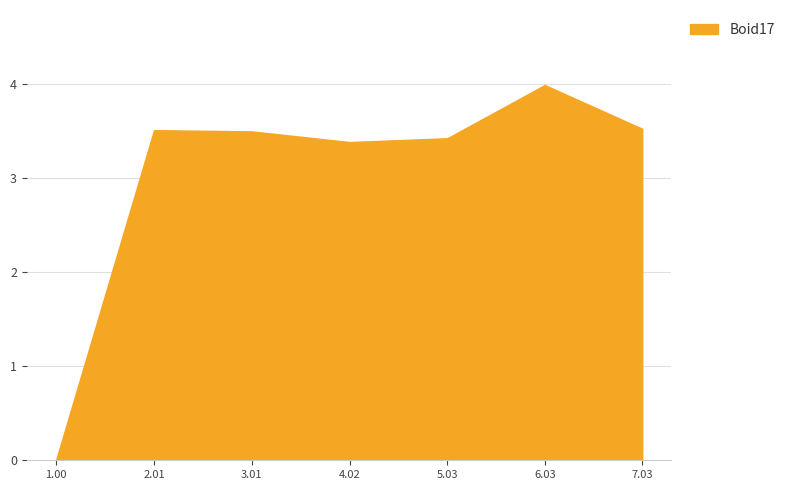

What is the sum of the values at 1.003748 and 3.014972?

3.5